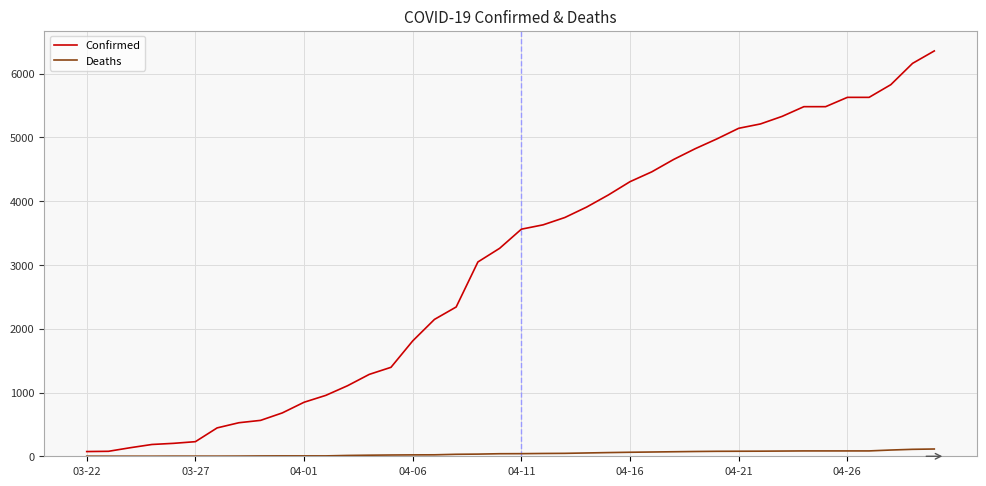

What is the sum of all Confirmed values?

119713